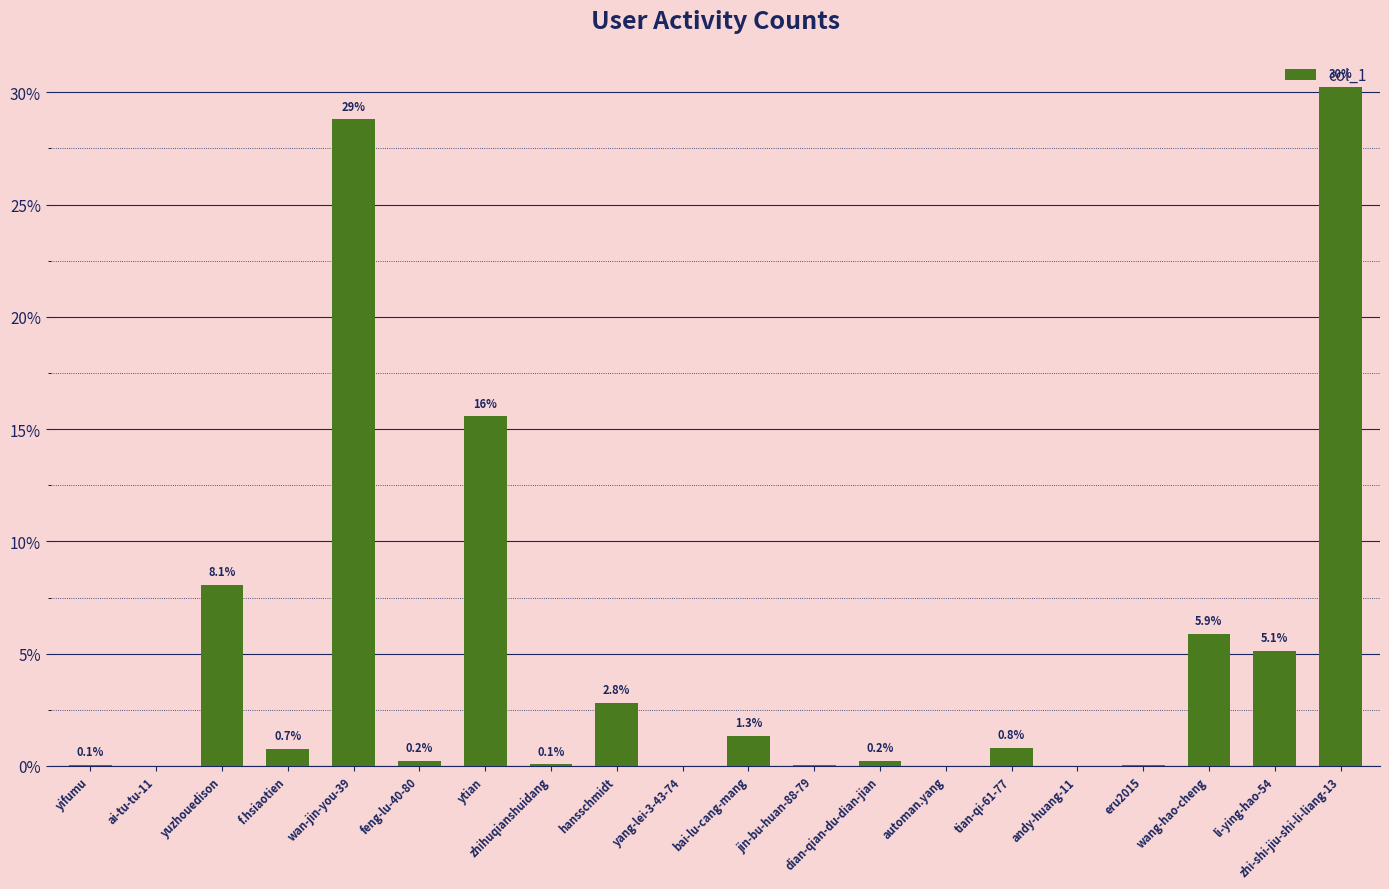

Which has a higher value, li-ying-hao-54 or automan.yang?

li-ying-hao-54